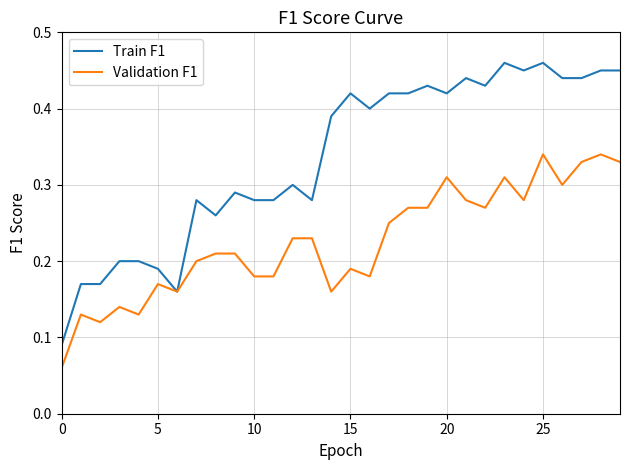

Which series has the largest total across all categories?

Train F1